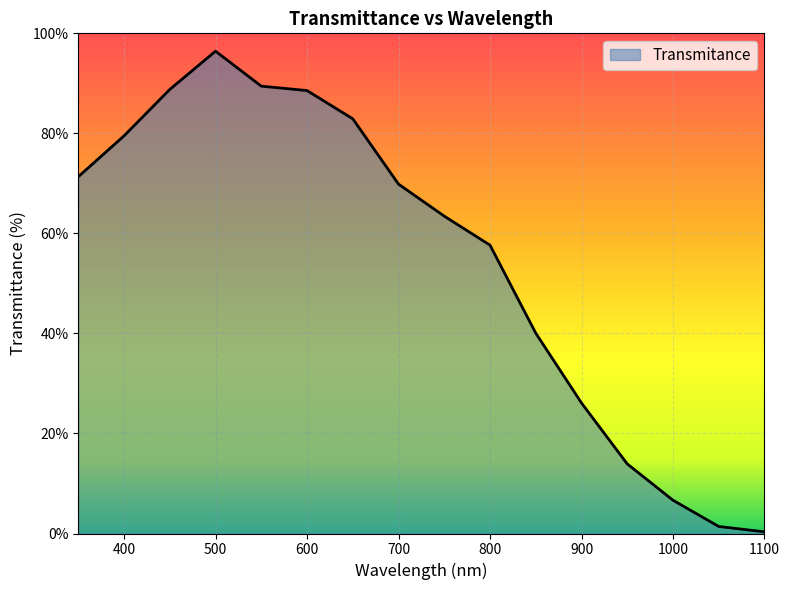

List the labels in order of value, smallest first.

1100.0, 1050.0, 1000.0, 950.0, 900.0, 850.0, 800.0, 750.0, 700.0, 350.0, 400.0, 650.0, 600.0, 450.0, 550.0, 500.0